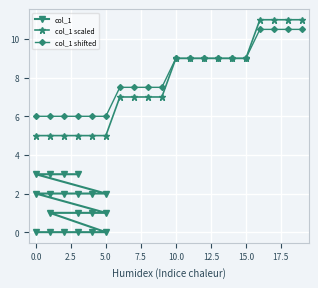

Is the value of col_1 scaled at 16 greater than the value of col_1 shifted at 19?

Yes